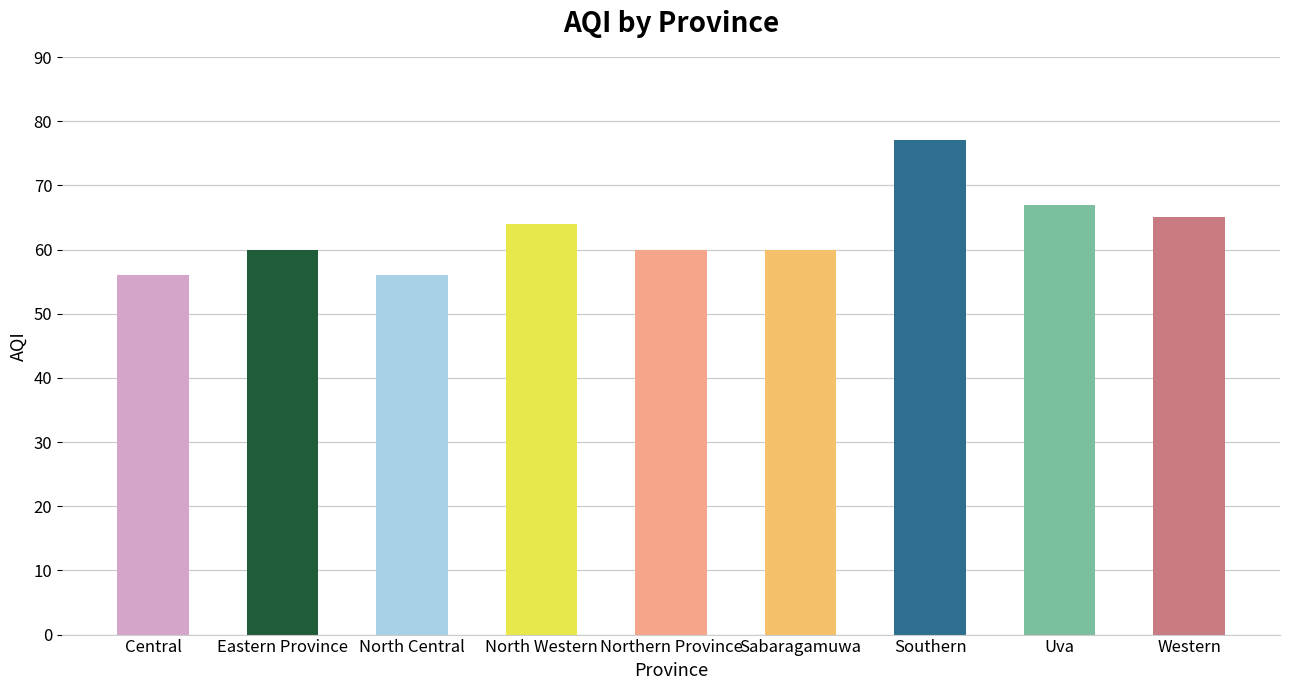

Which has a higher value, North Central or Eastern Province?

Eastern Province